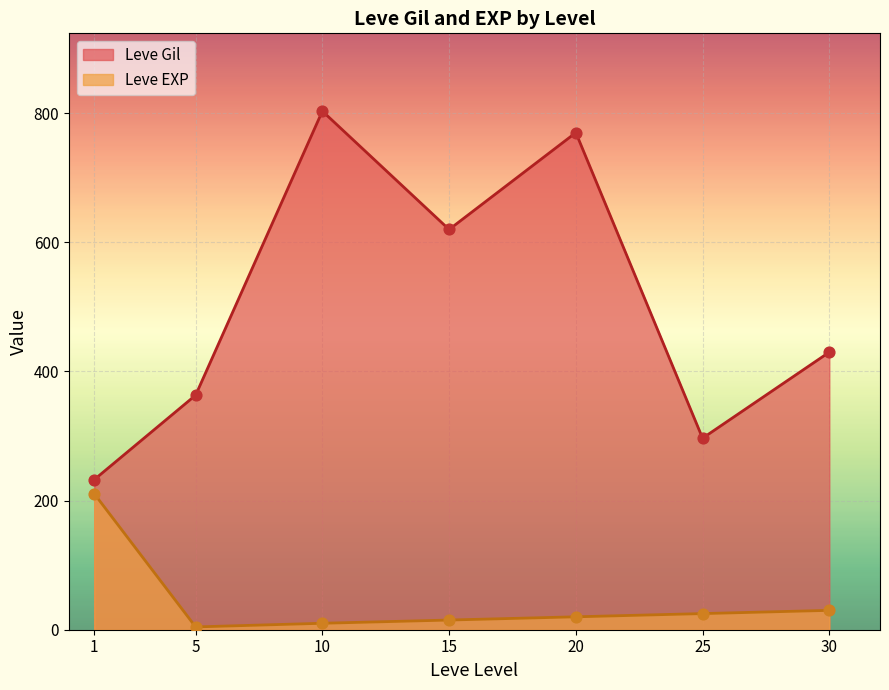

Is the value of Leve Gil at 1 greater than the value of Leve EXP at 1?

Yes